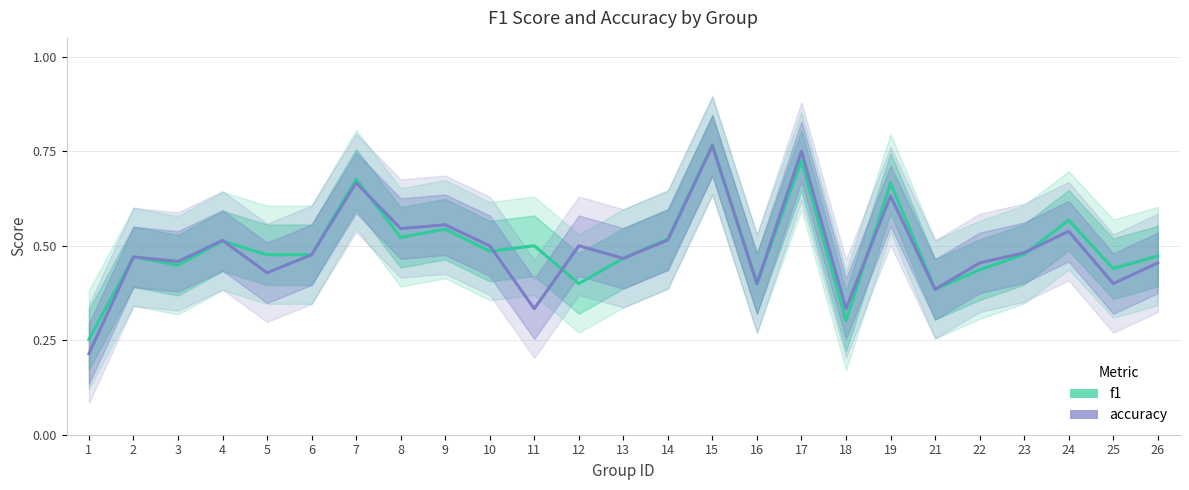

Reading right to left, transcribe all the data shown in this chart.

f1: 0.5	0.4	0.6	0.5	0.4	0.4	0.7	0.3	0.7	0.4	0.8	0.5	0.5	0.4	0.5	0.5	0.5	0.5	0.7	0.5	0.5	0.5	0.4	0.5	0.3
accuracy: 0.5	0.4	0.5	0.5	0.5	0.4	0.6	0.3	0.8	0.4	0.8	0.5	0.5	0.5	0.3	0.5	0.6	0.5	0.7	0.5	0.4	0.5	0.5	0.5	0.2